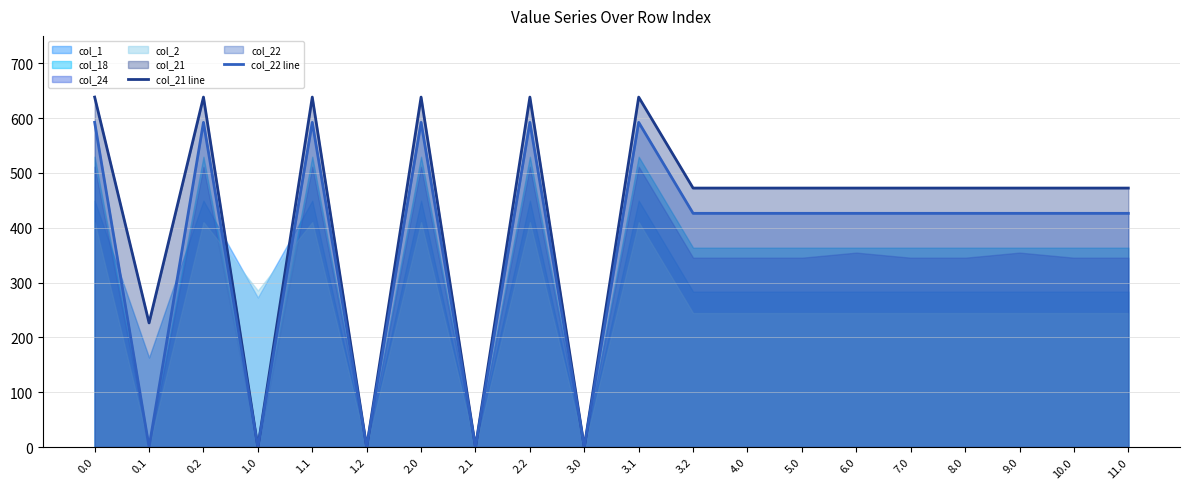

Is it true that col_22 line equals 735.9 at 7.0?

False